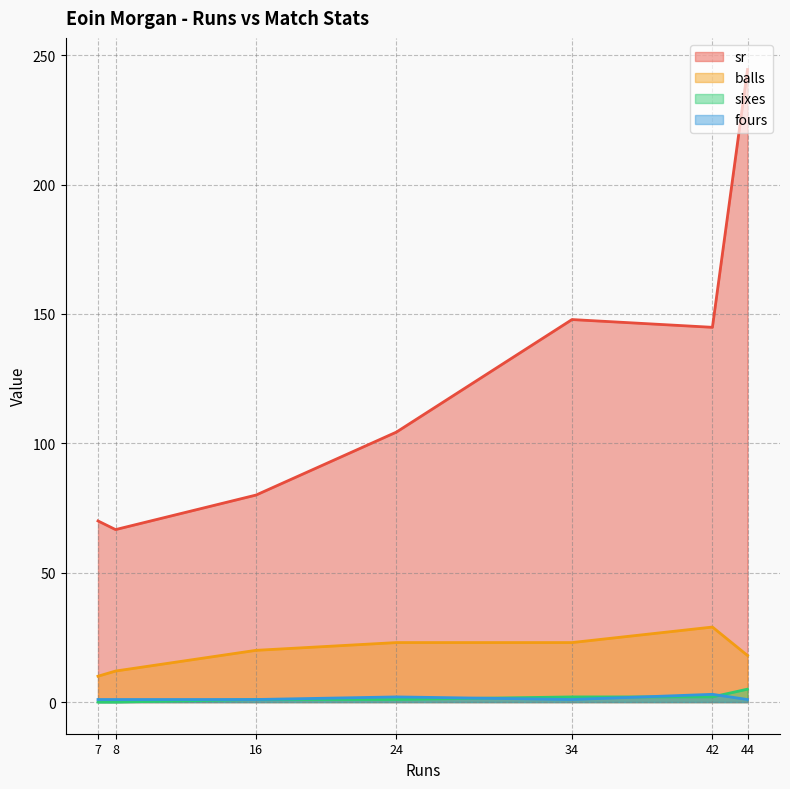

At how many categories does at least one series exceed 89?

4